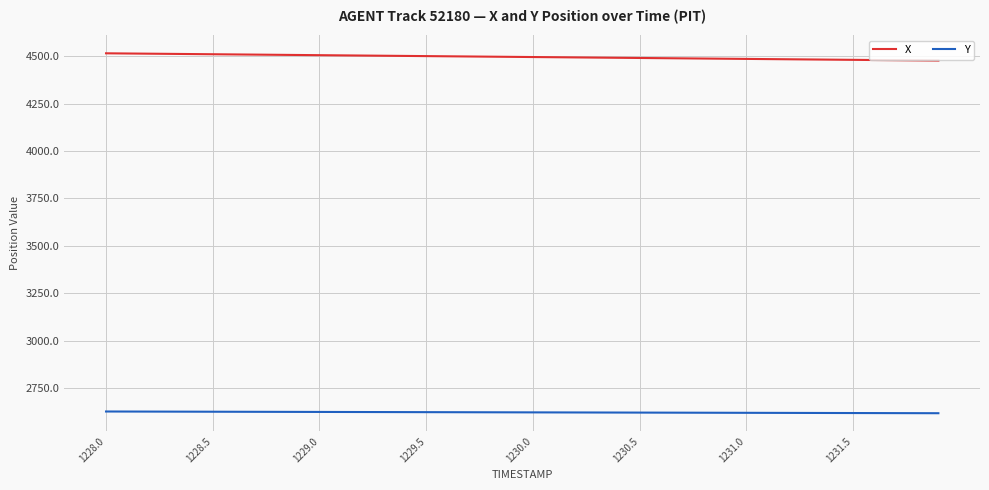

Rank the series by their average value, from highest to lowest.

X, Y